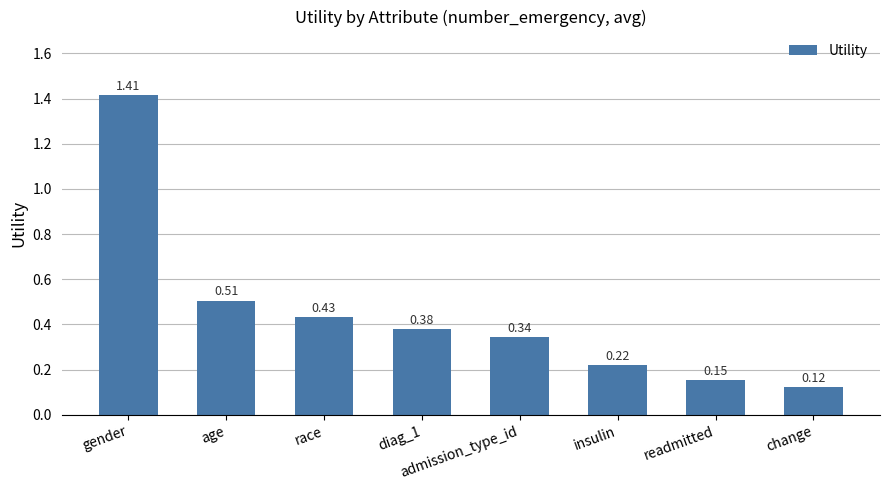

What is the change in value from diag_1 to insulin?

-0.2